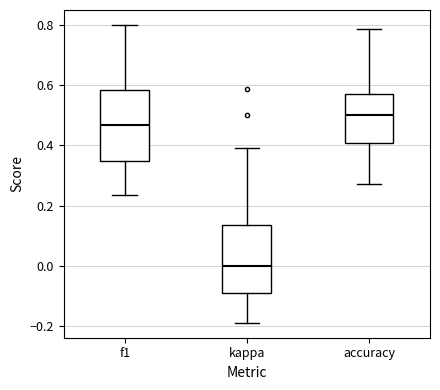

Which box's median line is the highest?

accuracy